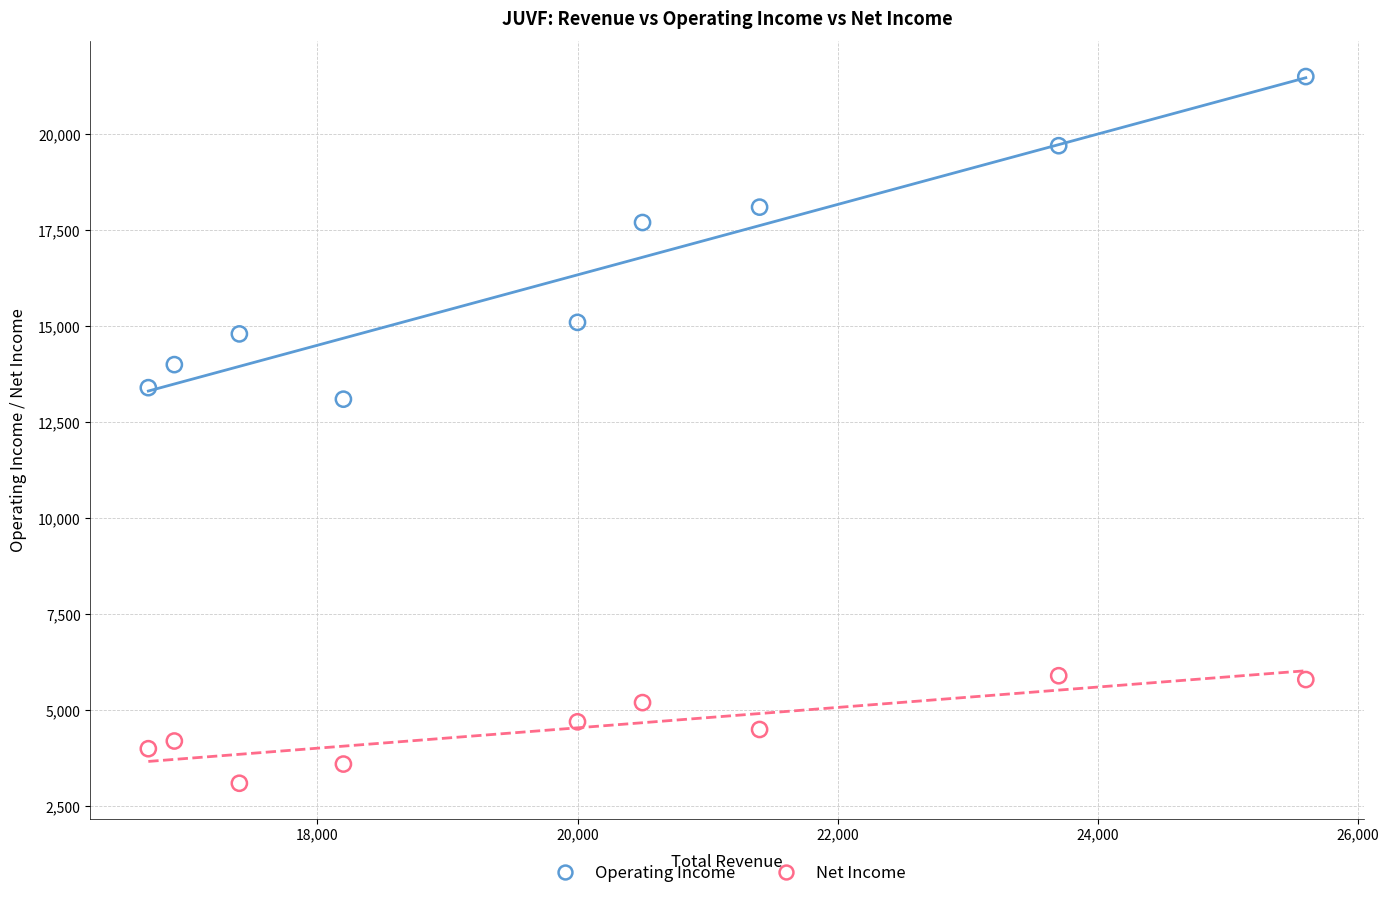

Across all data points, what is the range of Y values (max minus min)?

18400